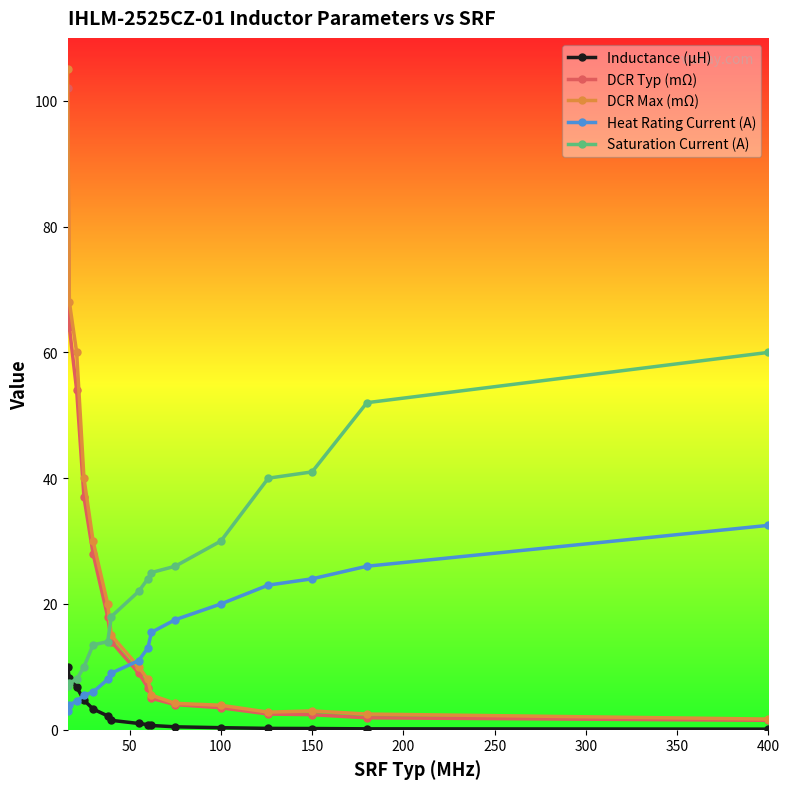

Which series has the widest spread of values?

DCR Max (mΩ)